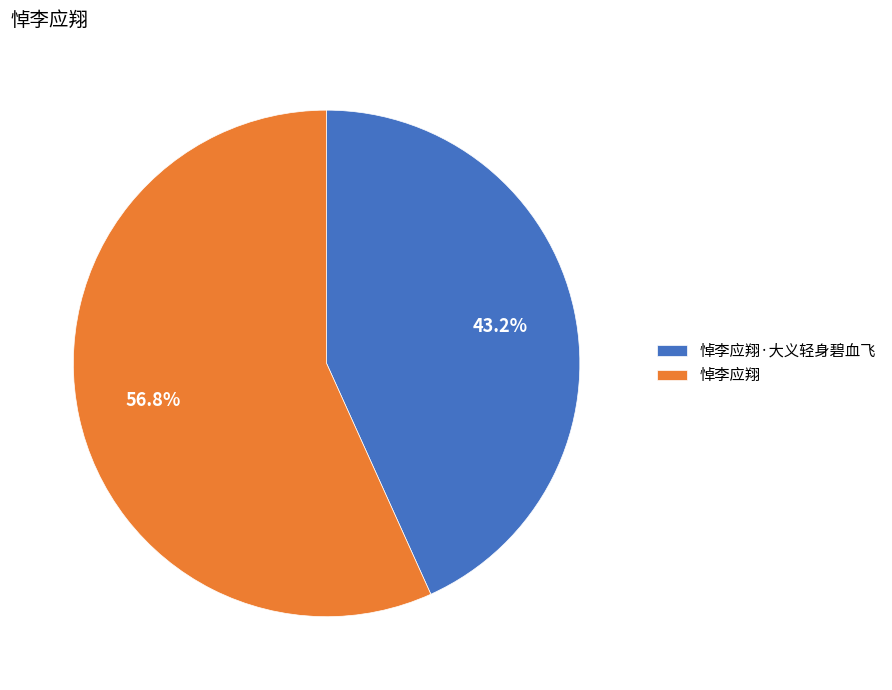

Which category accounts for the majority?

悼李应翔